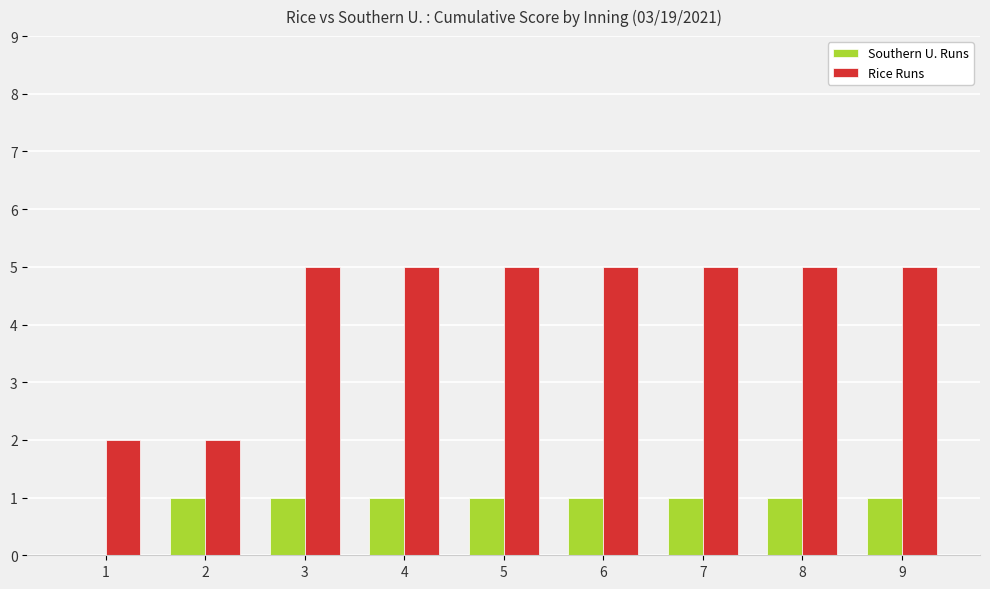

Reading right to left, transcribe all the data shown in this chart.

Southern U. Runs: 1	1	1	1	1	1	1	1	0
Rice Runs: 5	5	5	5	5	5	5	2	2